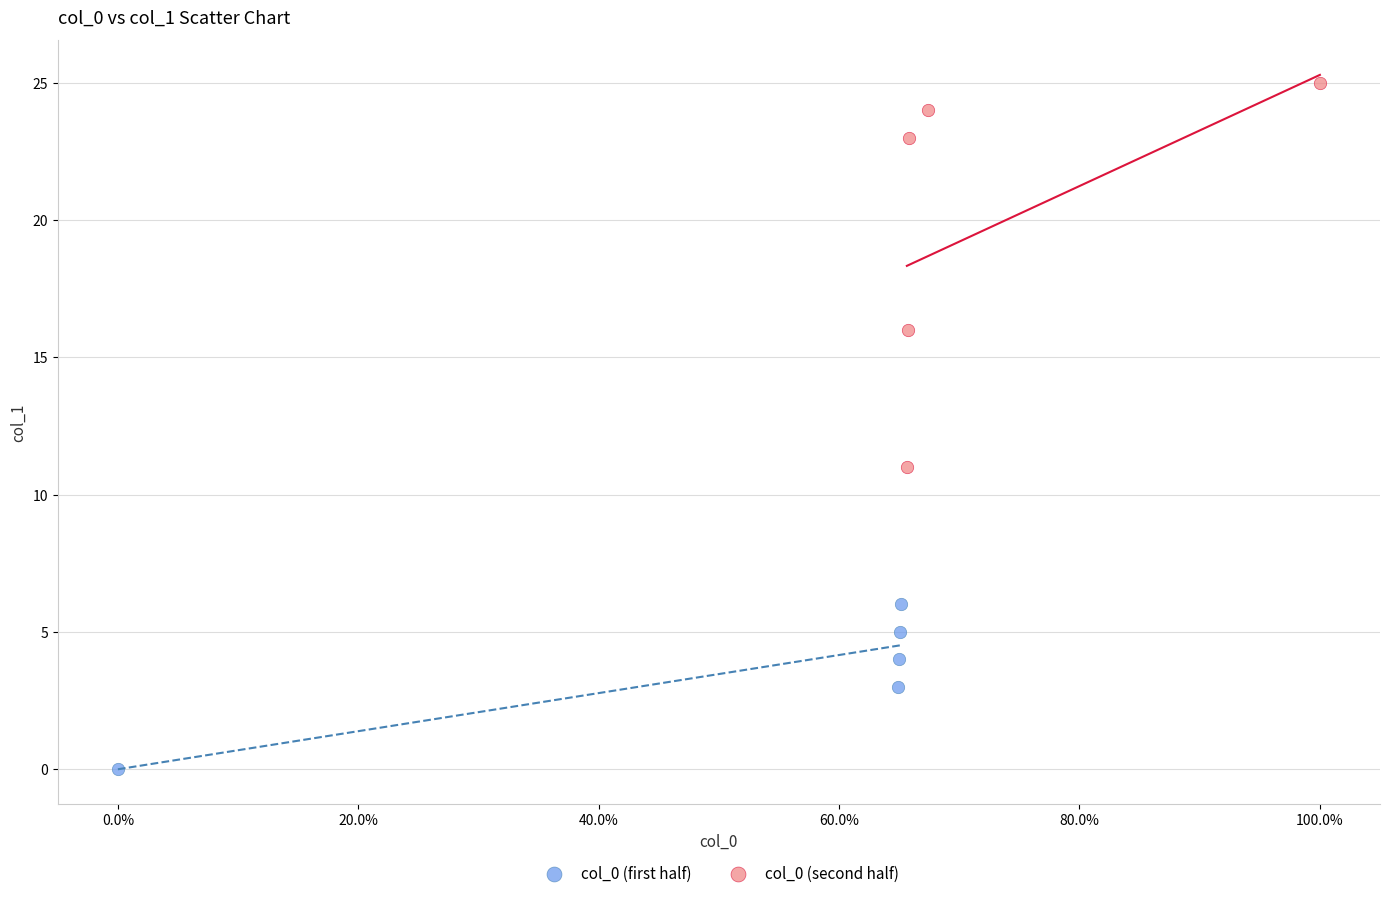

Which series reaches the minimum Y coordinate?

col_0 (first half)